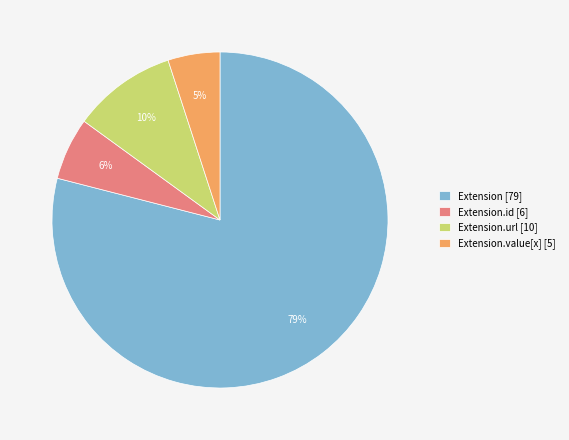

Rank the categories by value from highest to lowest.

Extension [79], Extension.url [10], Extension.id [6], Extension.value[x] [5]